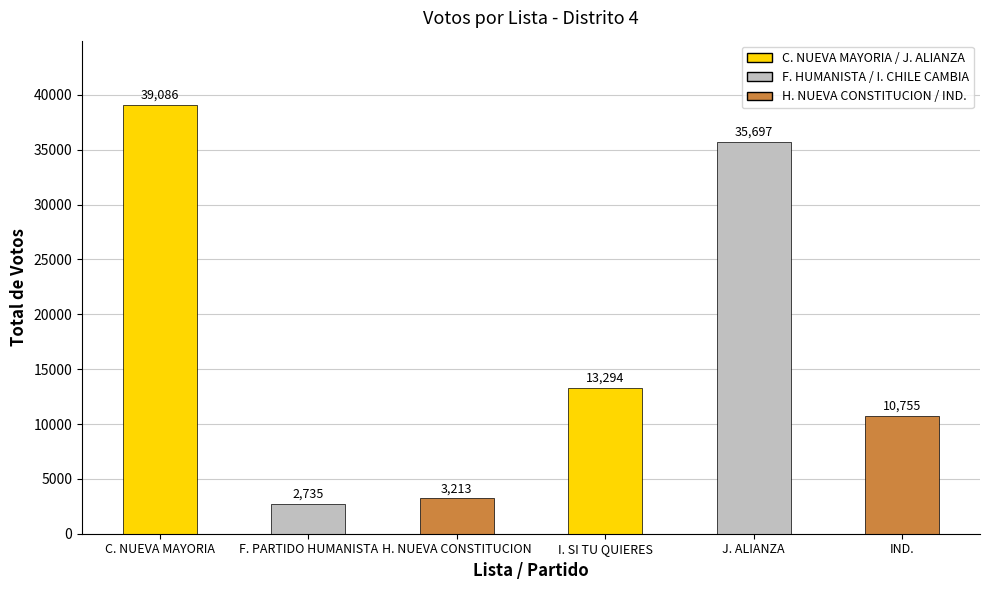

How many data points are less than 13294?

3